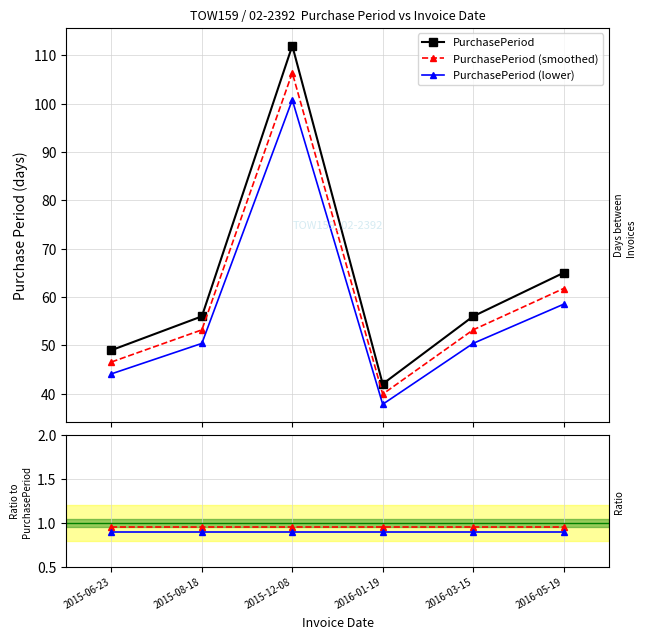

Which series has the largest range (max minus min)?

PurchasePeriod